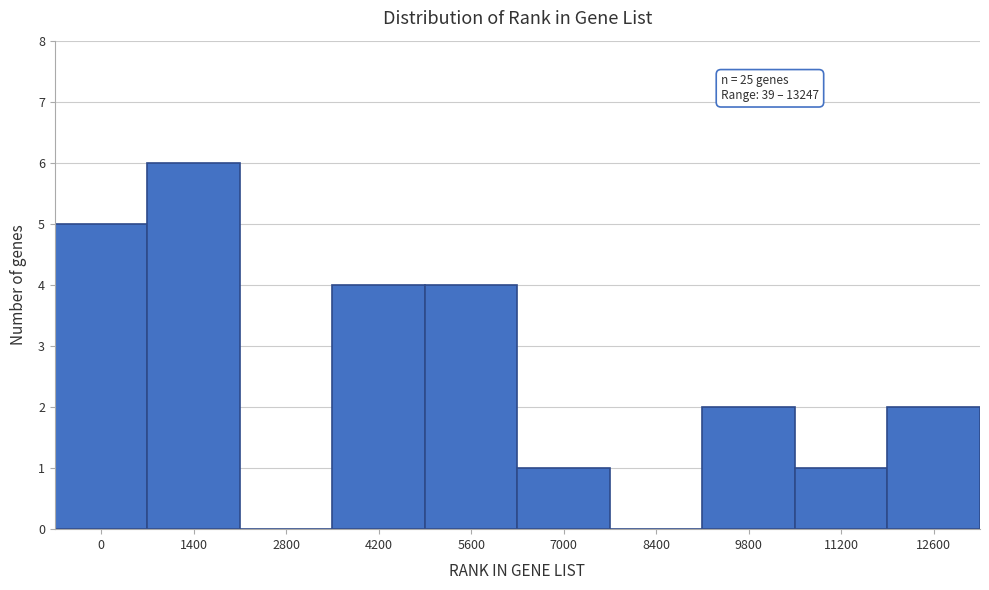

Reading left to right, list all the values displayed in this chart.

0=5	1400=6	2800=0	4200=4	5600=4	7000=1	8400=0	9800=2	11200=1	12600=2